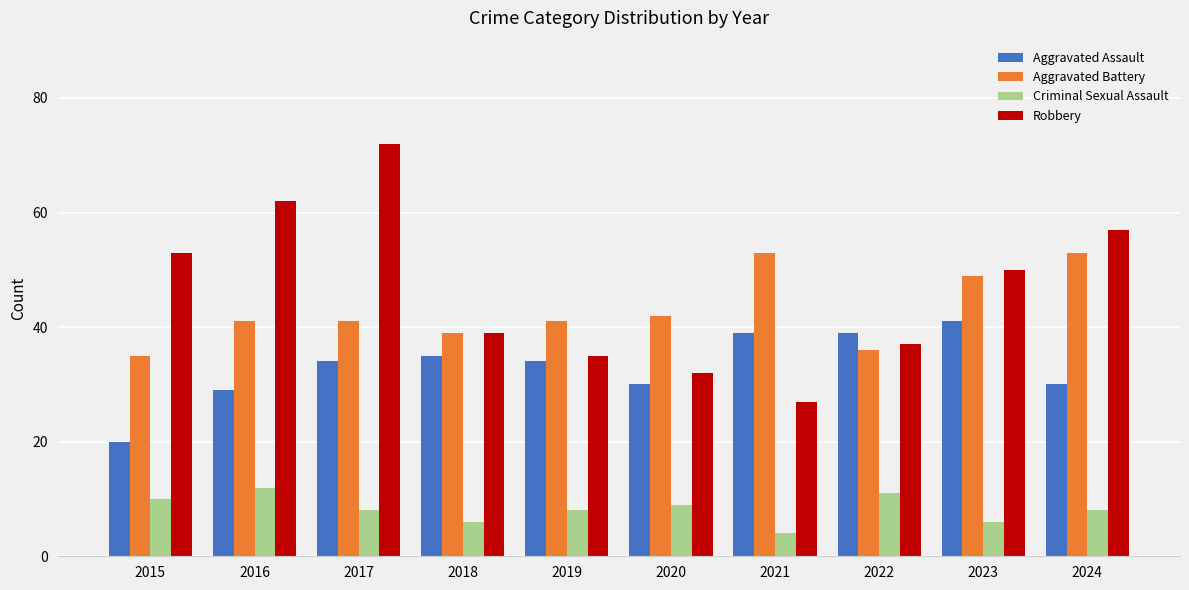

What is the difference between the highest and lowest values at 2018?

33